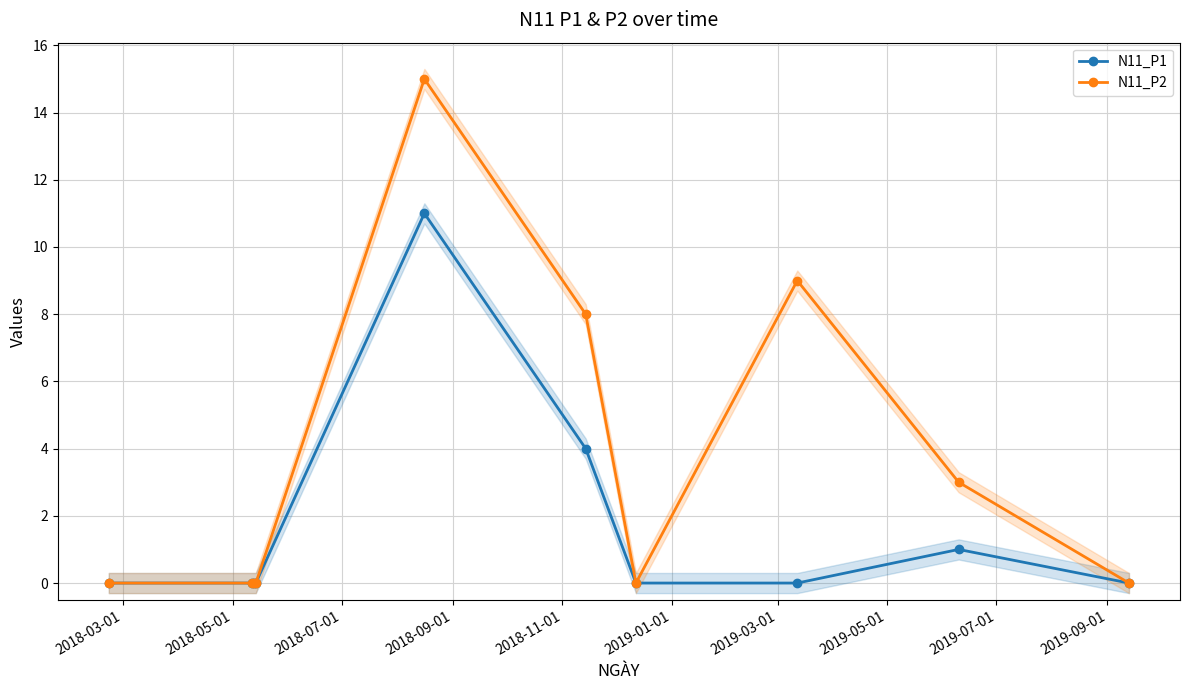

How many lines are shown in the chart?

2